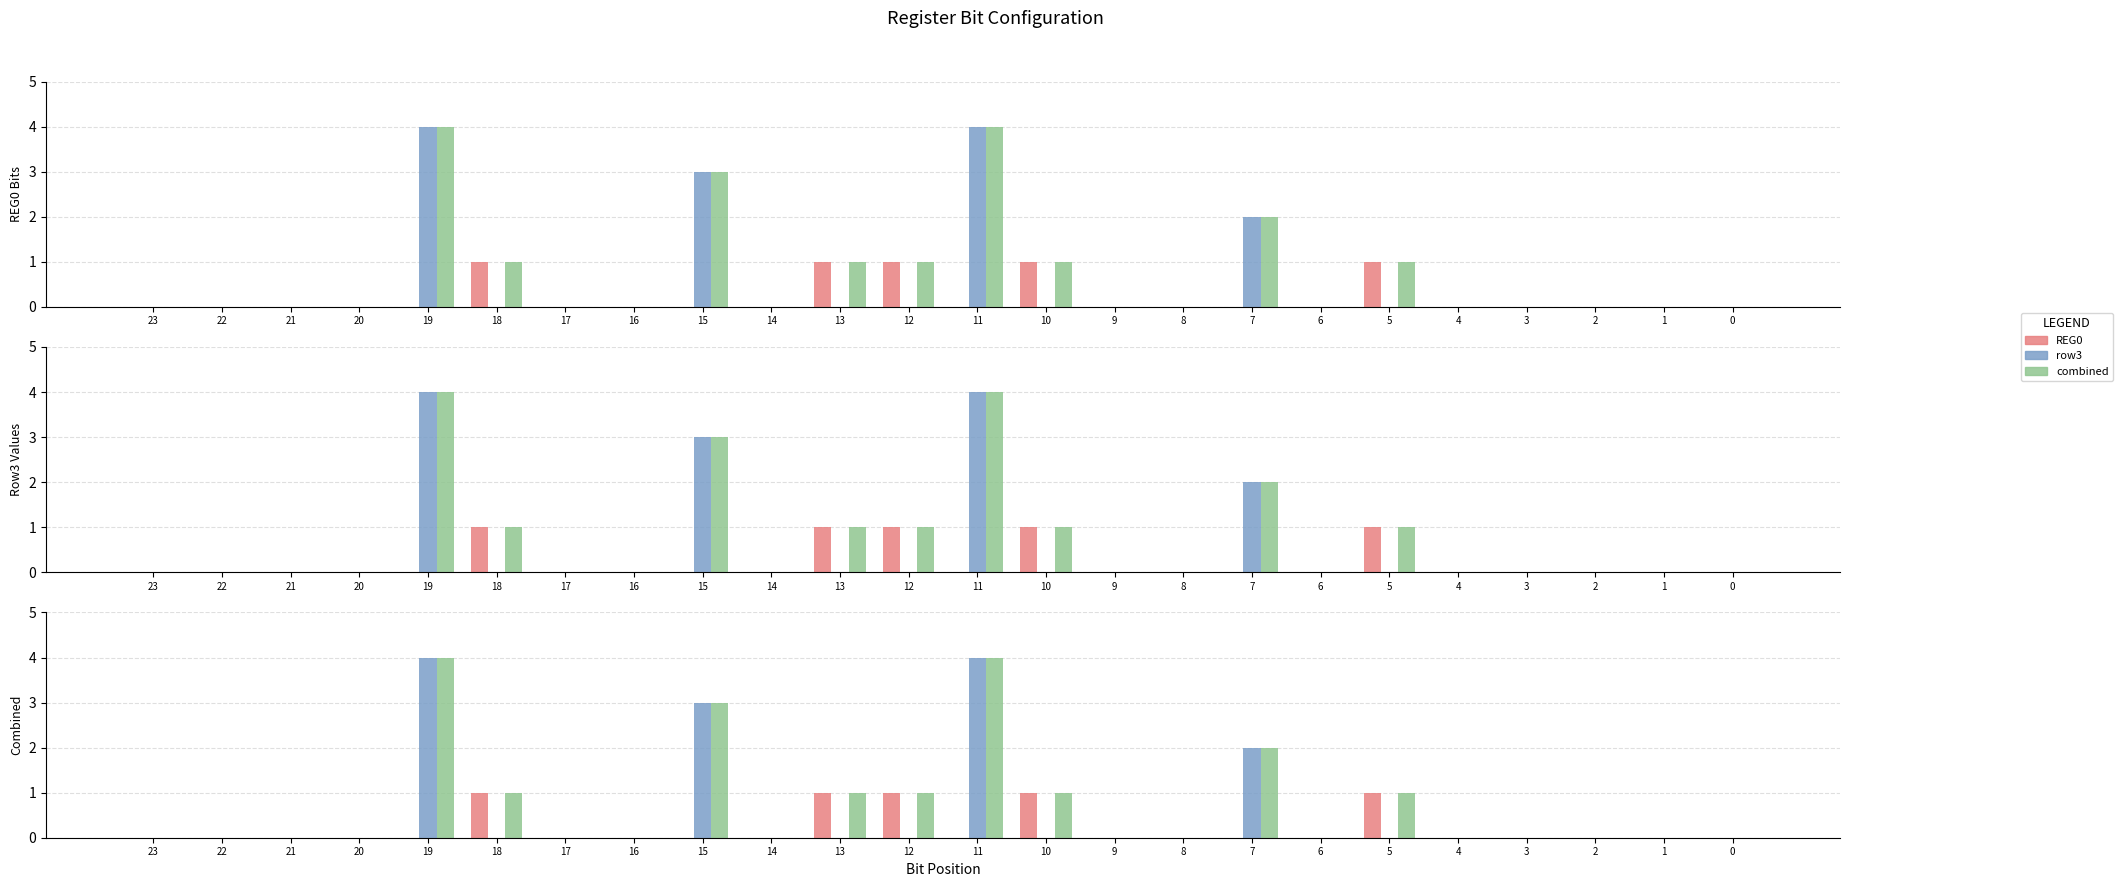

List the series in order of their overall mean, highest first.

combined, row3, REG0